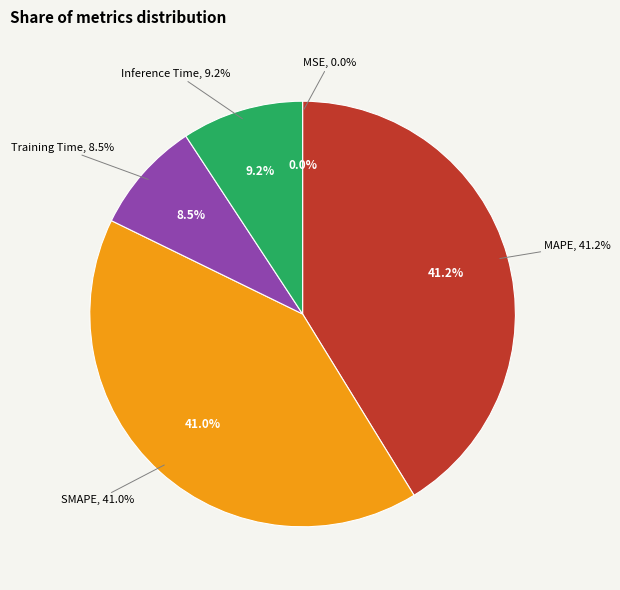

What portion of the pie excludes Inference Time?

90.8%